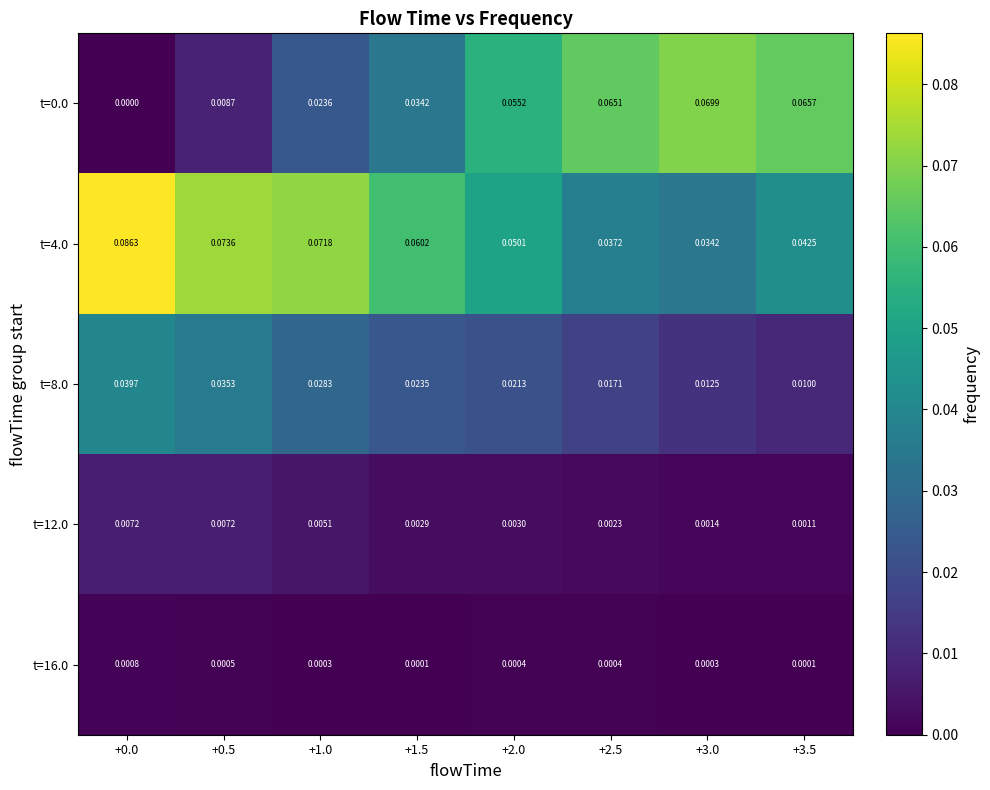

Is the value of t=12.0 at +2.5 greater than the value of t=4.0 at +3.0?

No